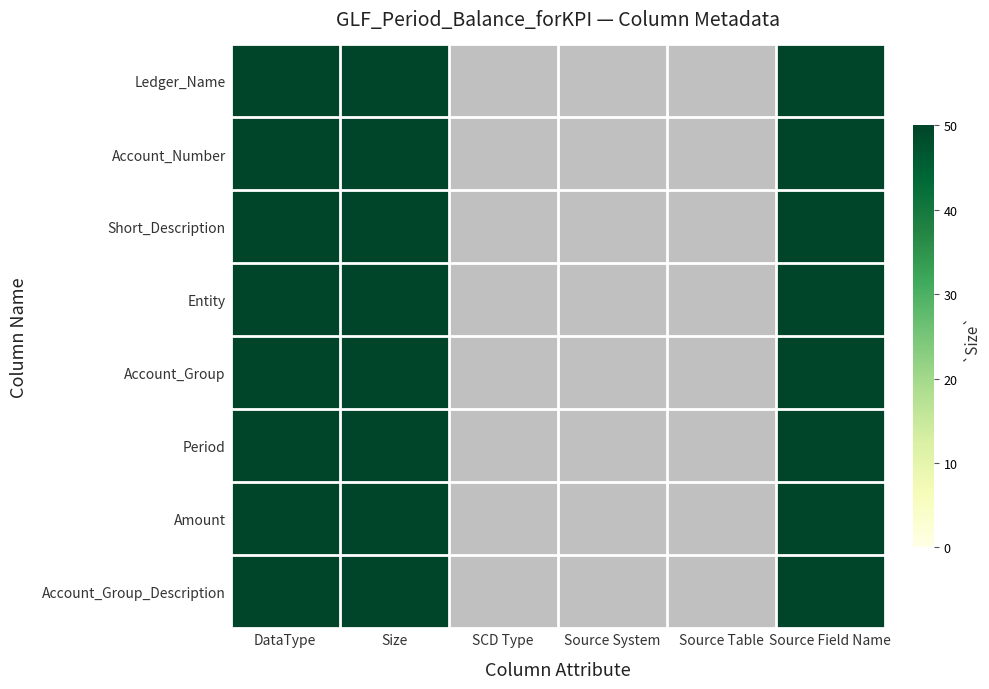

How many values in Account_Number are above zero?

3